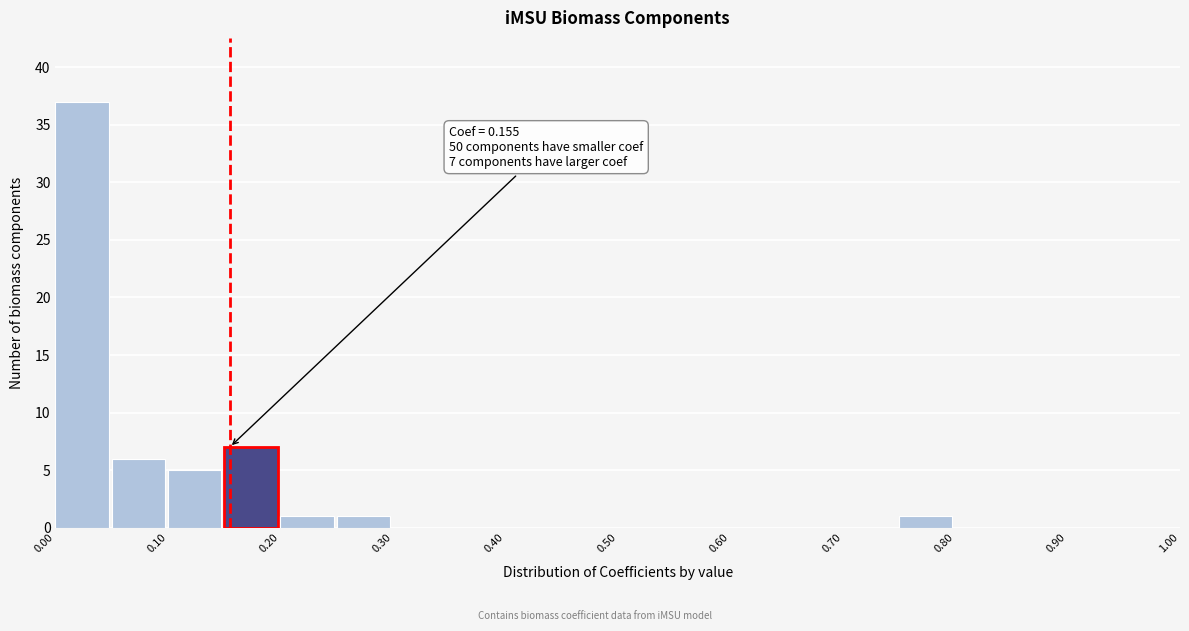

Over which range of the x-axis is the bar tallest?

0.00 to 0.05